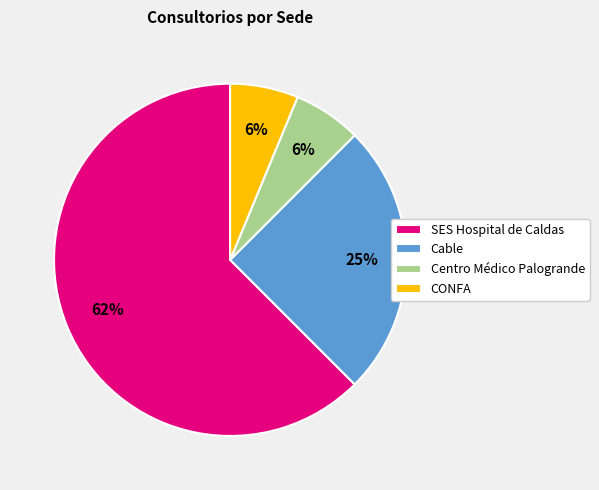

What is the largest slice in the pie chart?

SES Hospital de Caldas